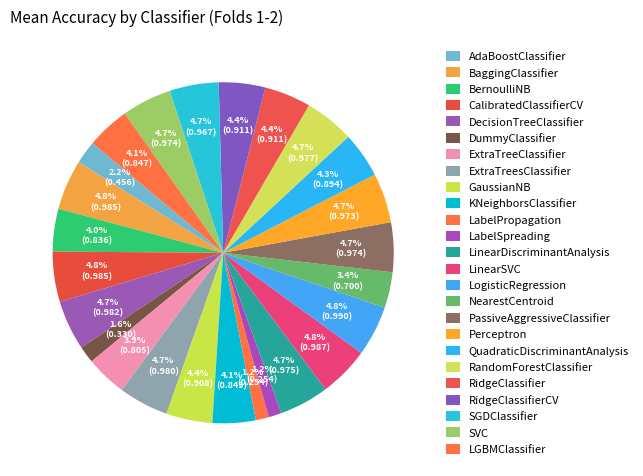

Which has a higher value, RidgeClassifierCV or NearestCentroid?

RidgeClassifierCV